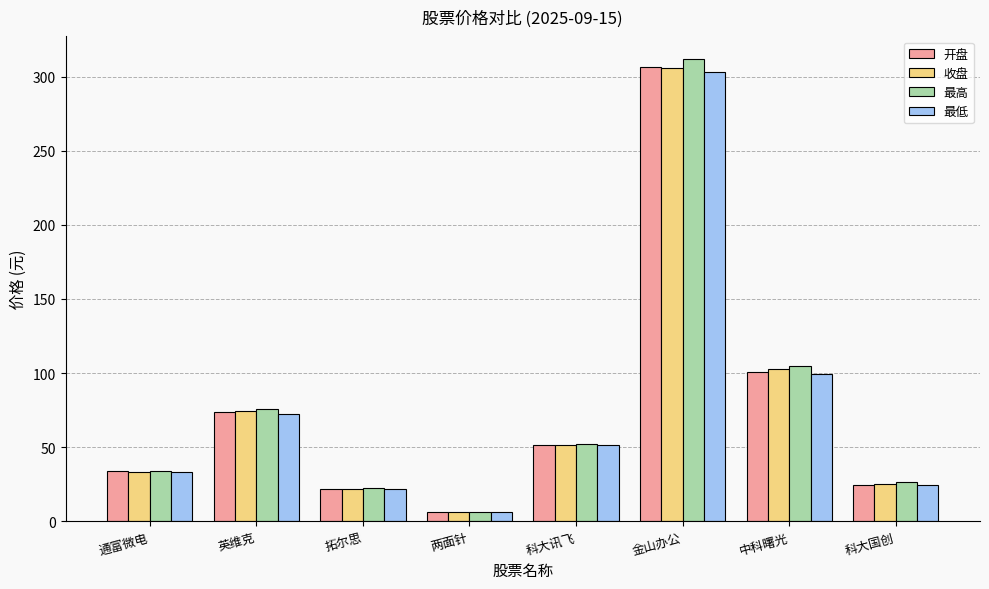

What is the spread (max minus min) of values at 通富微电?

1.2